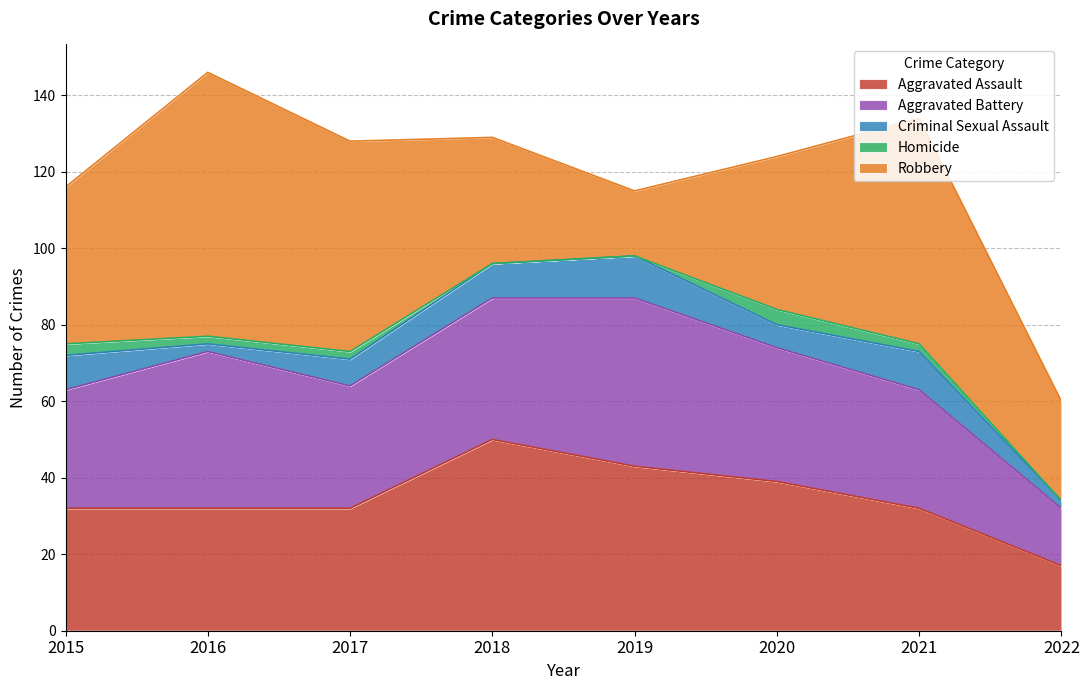

What is the difference between the second highest and minimum values in the Aggravated Assault series?

26